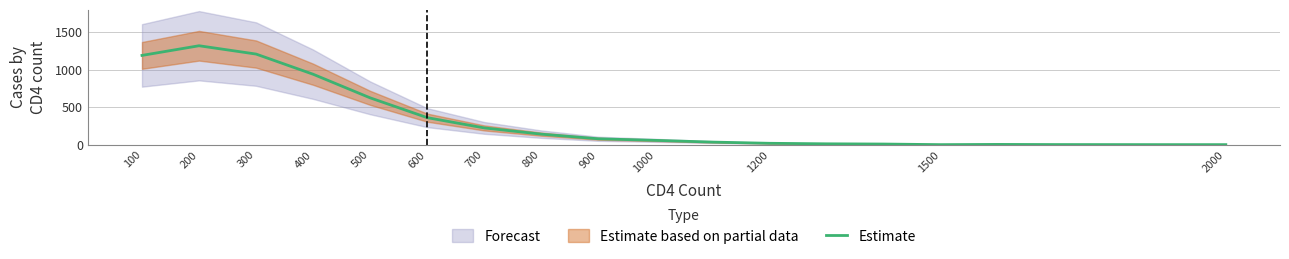

Where is Estimate nearest to the value 660?

500